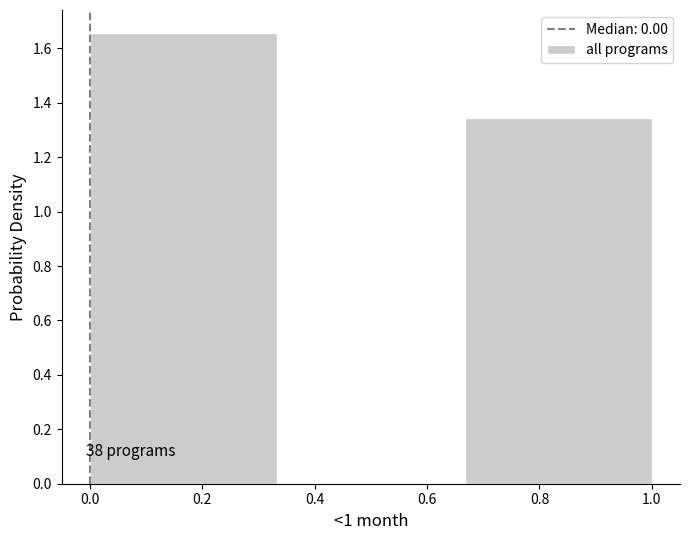

Which range on the x-axis has the tallest bar?

0.00 to 0.34